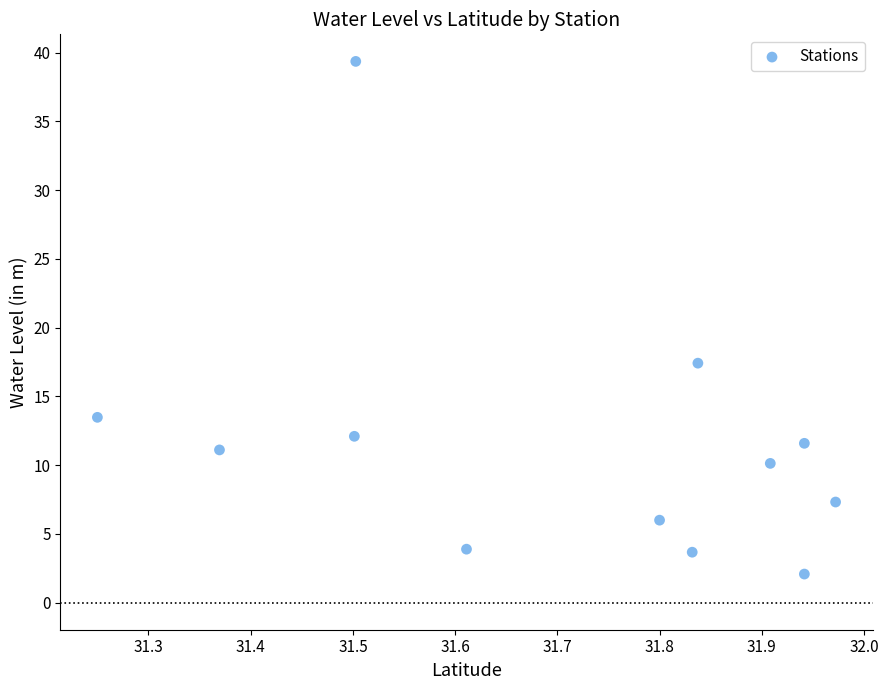

What Y value in the scatter plot is closest to 20?

17.4